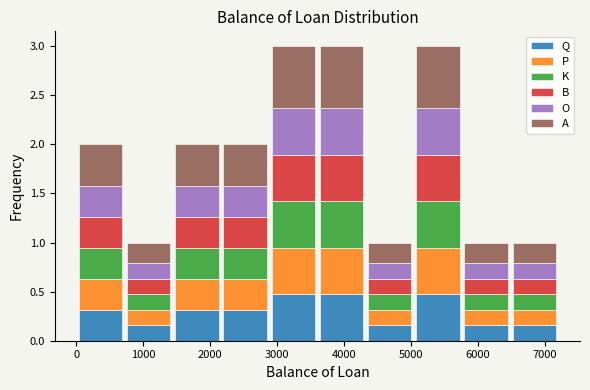

Reading left to right, list every stacked bar in this chart as the range it spans on the x-axis followed by its total height. Neither the bar edges nor the heights are printed on the chart, so give them approximately, as read against the axes.

0 to 720: 2
720 to 1440: 1
1440 to 2160: 2
2160 to 2880: 2
2880 to 3600: 3
3600 to 4320: 3
4320 to 5040: 1
5040 to 5760: 3
5760 to 6480: 1
6480 to 7200: 1